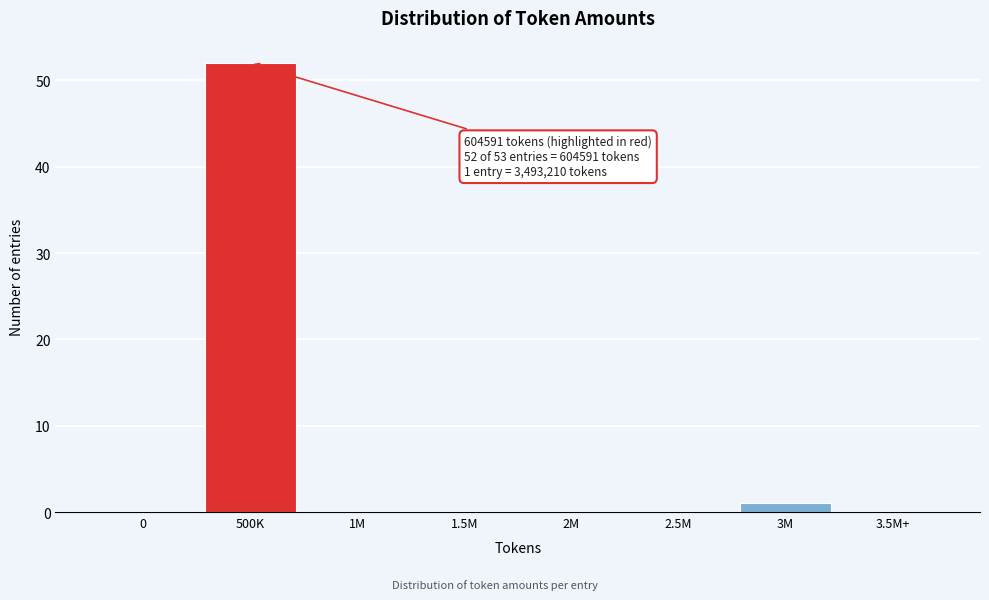

Reading left to right, transcribe all the data shown in this chart.

0=0	500K=52	1M=0	1.5M=0	2M=0	2.5M=0	3M=1	3.5M+=0